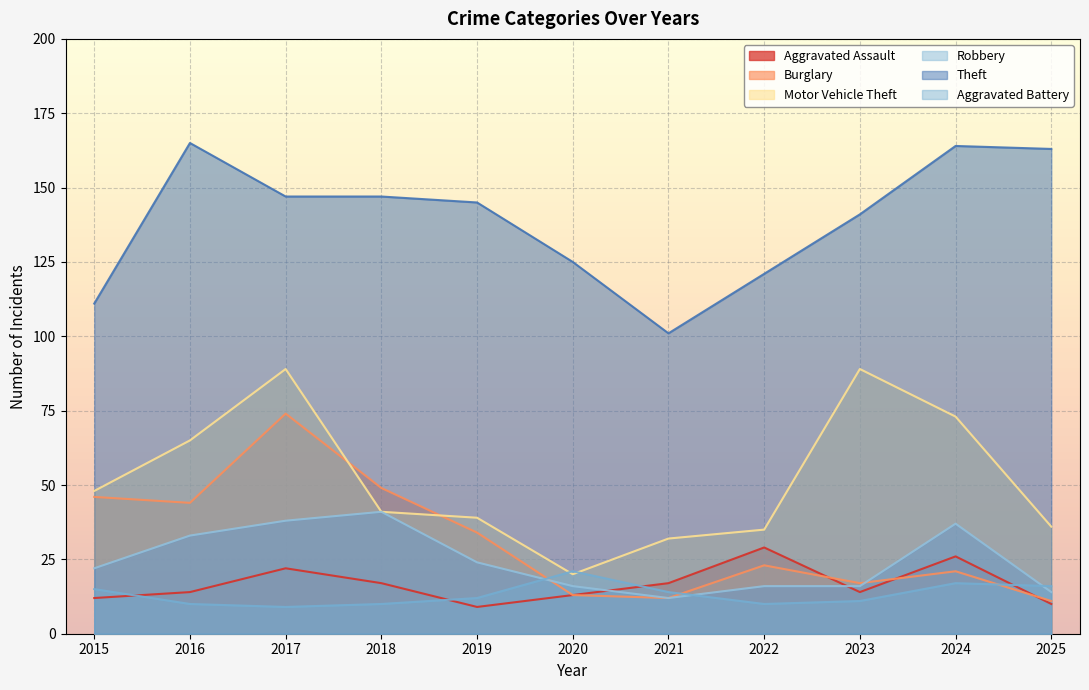

How many times do Burglary and Aggravated Battery cross each other?

3